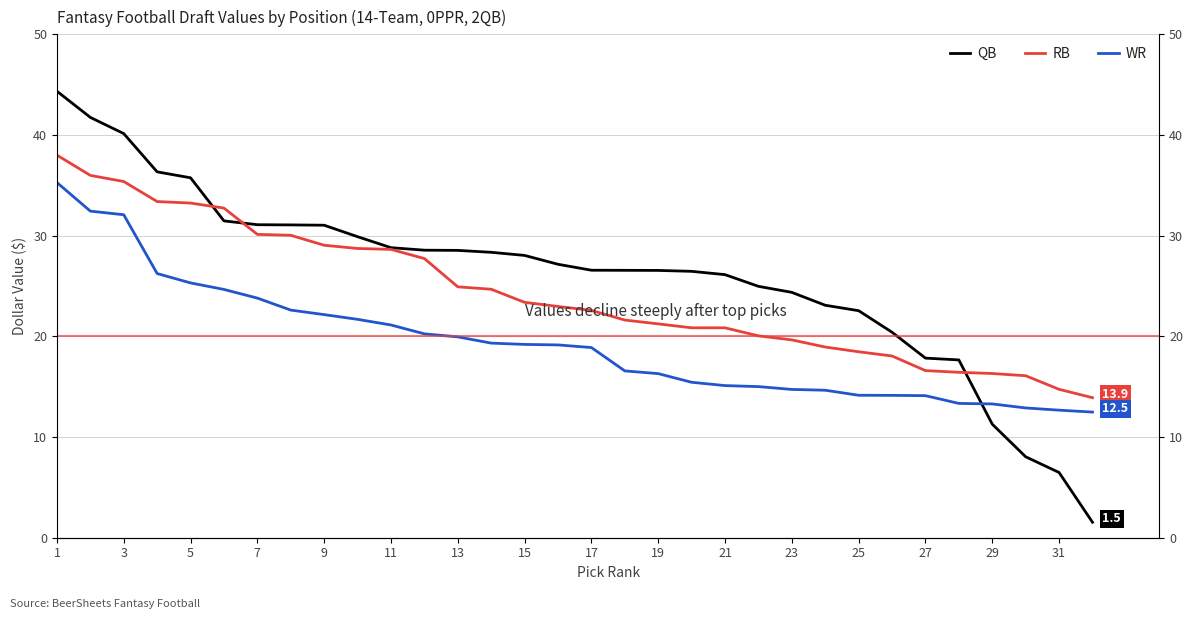

At how many categories does at least one series exceed 26?

21